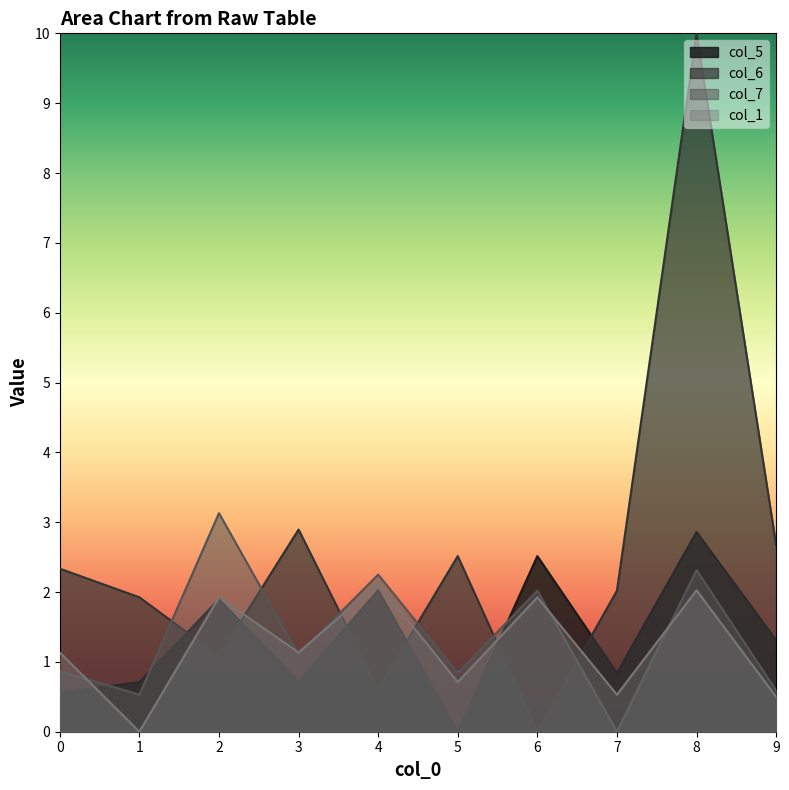

At which label does col_7 reach its minimum?

7